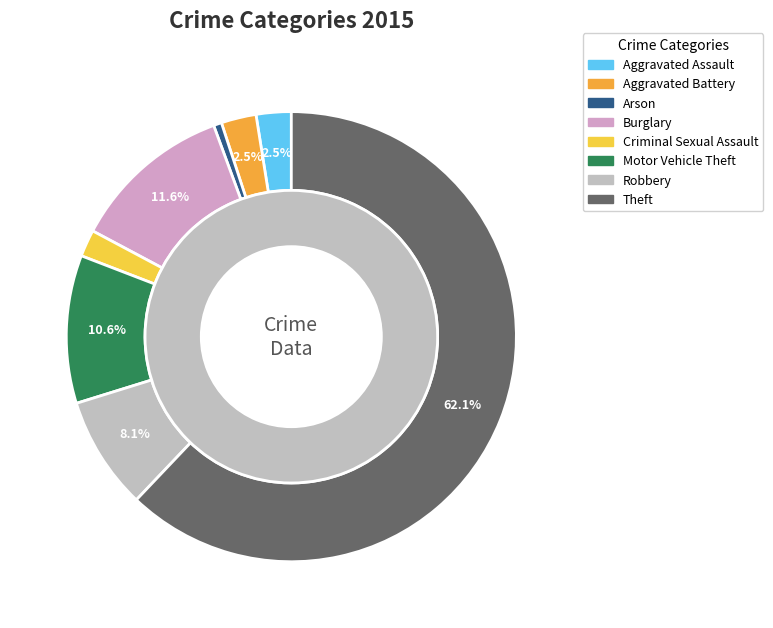

Which has a higher value, Motor Vehicle Theft or Criminal Sexual Assault?

Motor Vehicle Theft